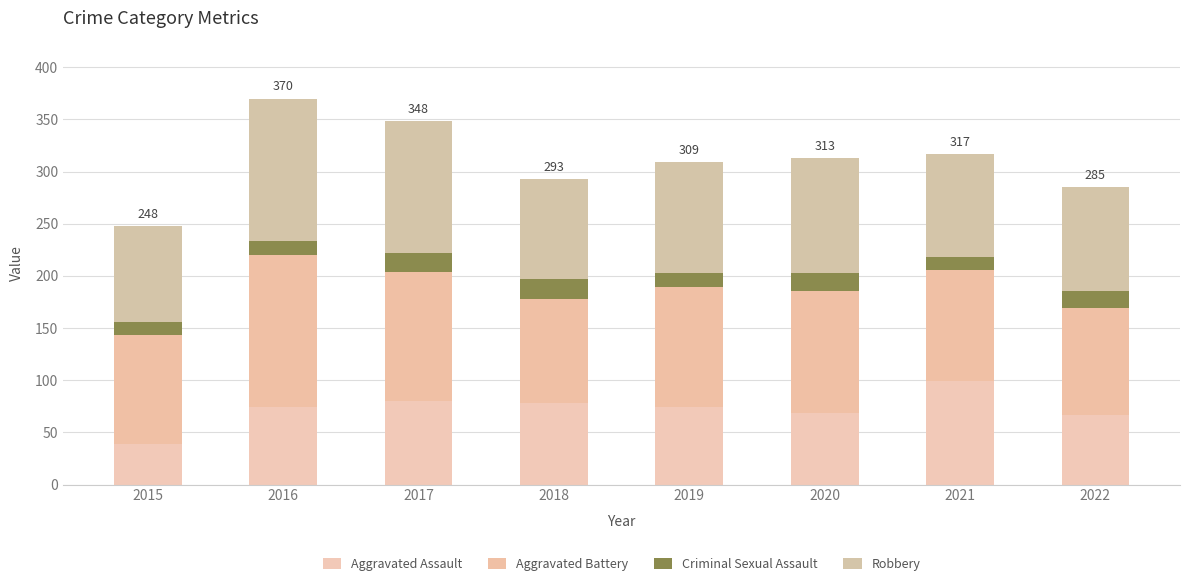

Are the bars grouped side by side (vs. stacked)?

No